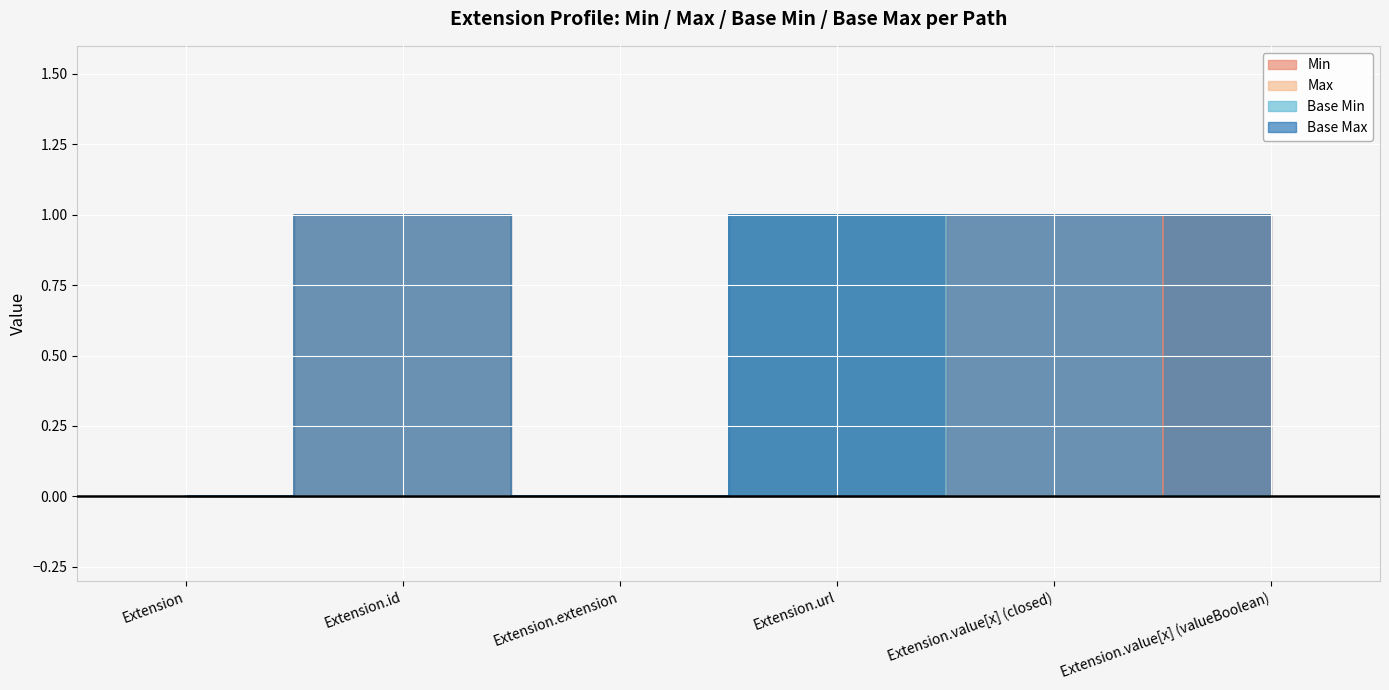

Which series has the largest total across all categories?

Max